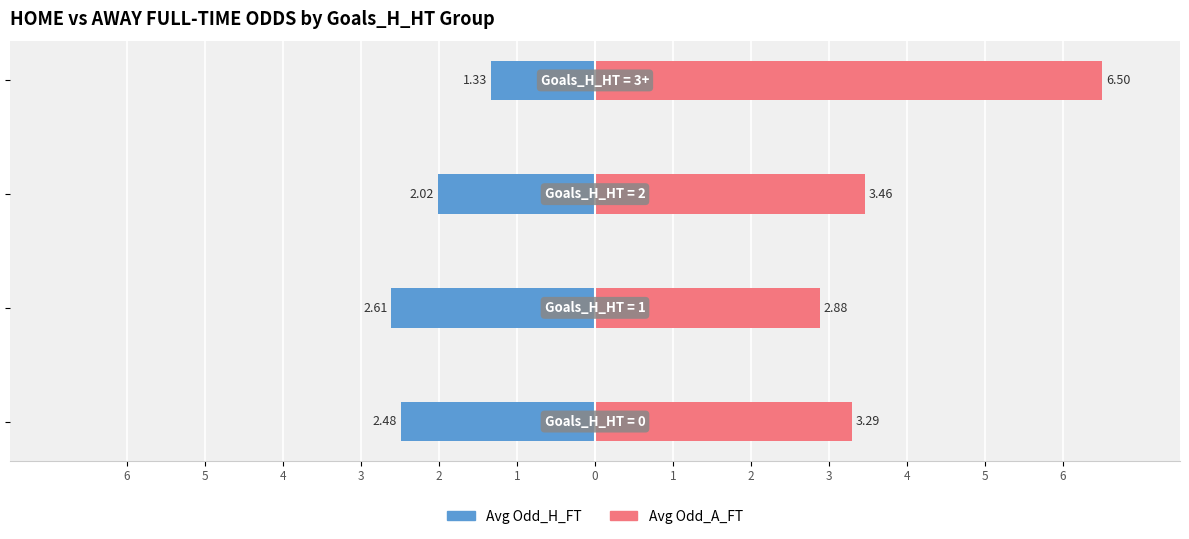

The value of Avg Odd_H_FT at 5 is -1.1. True or false?

False